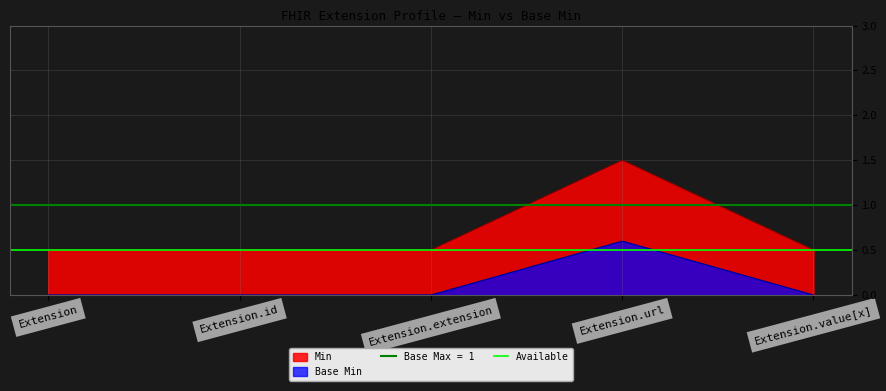

True or false: Base Min and Min cross at least once.

False